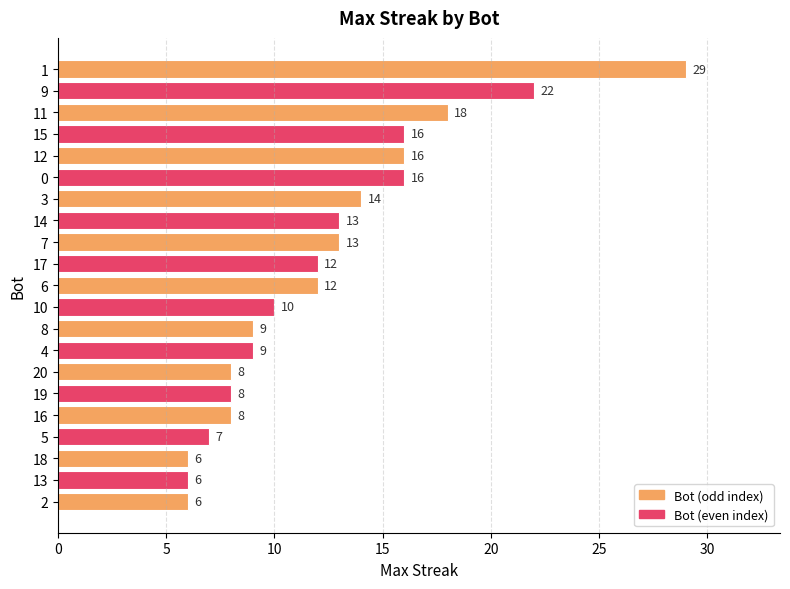

True or false: the data shows 4 at 10.

False